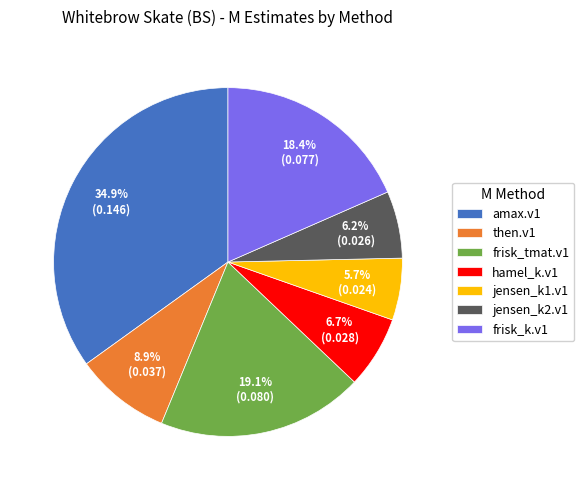

How many segments does this pie chart have?

7